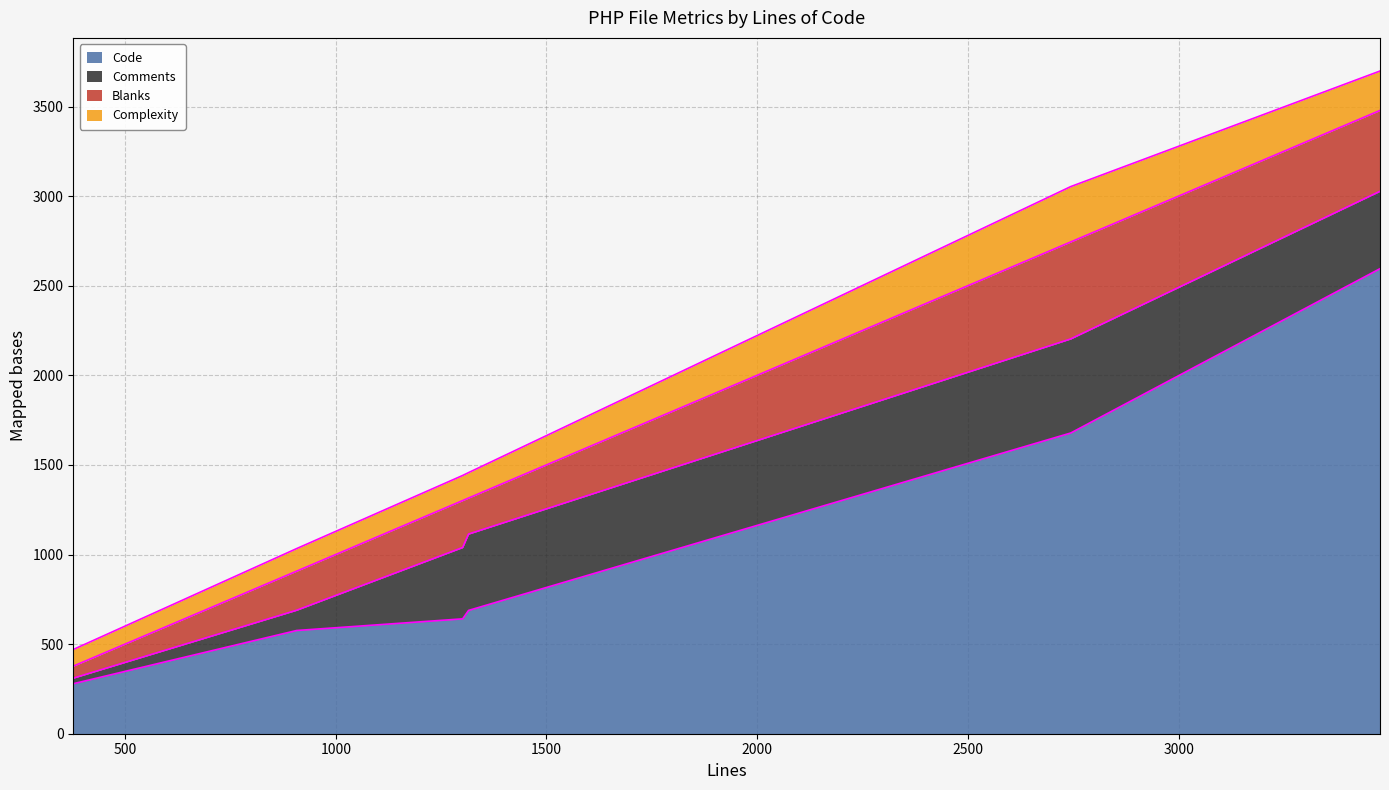

Is it true that Blanks equals 262 at class-files.php?

True